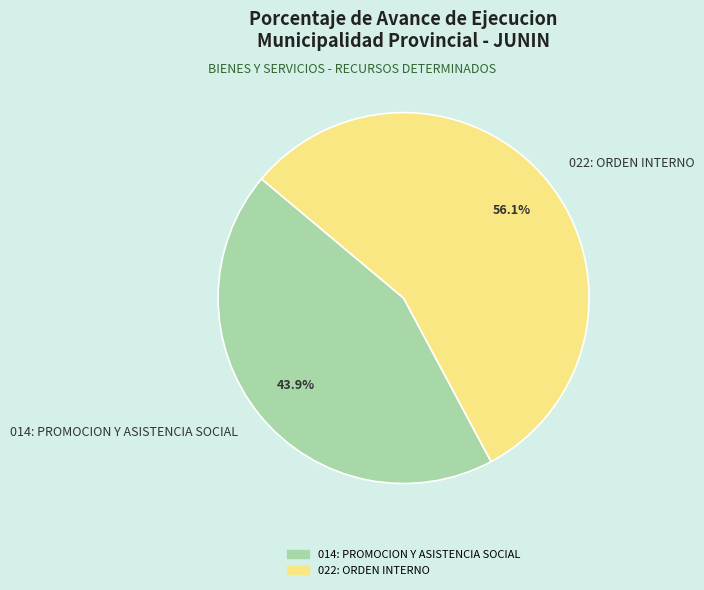

How many segments does this pie chart have?

2